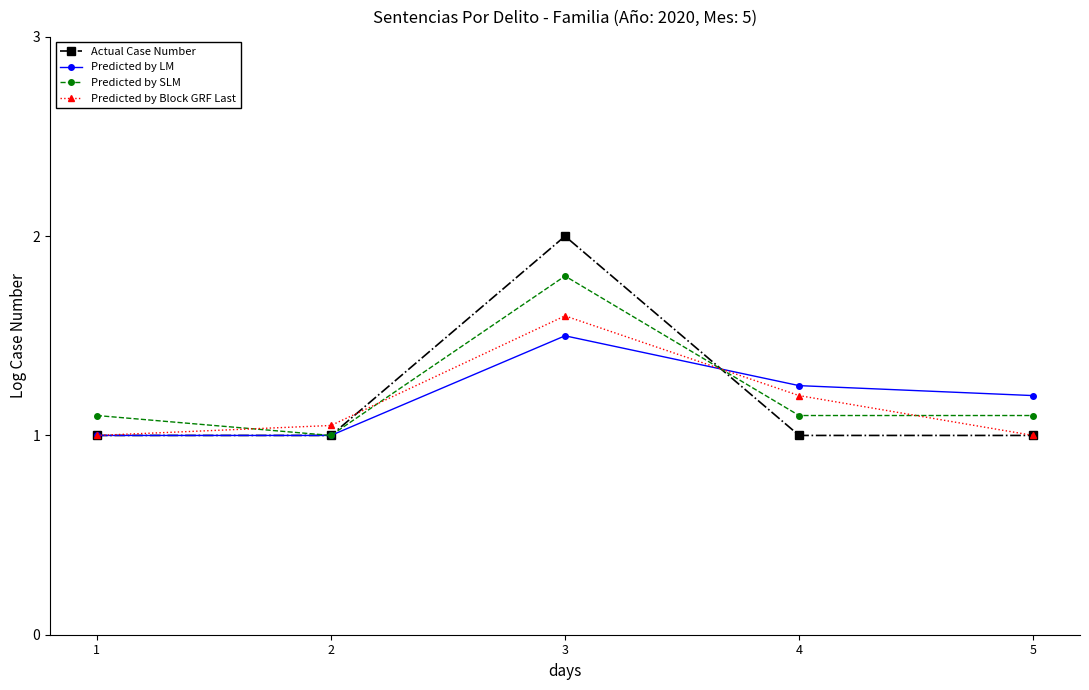

What is the sum of the Actual Case Number values at 5 and 4?

2.0